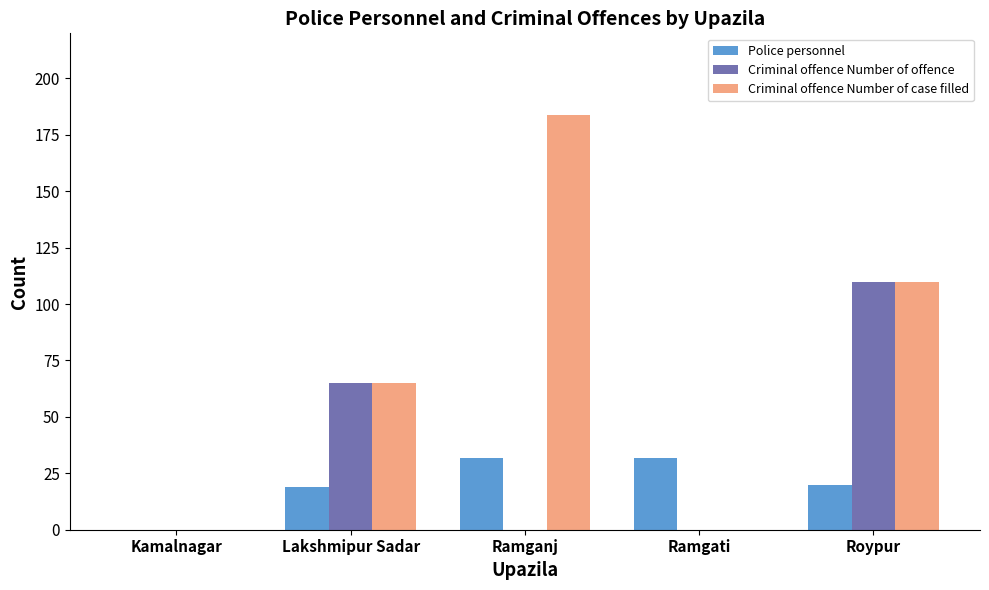

Which series has the widest spread of values?

Criminal offence Number of case filled